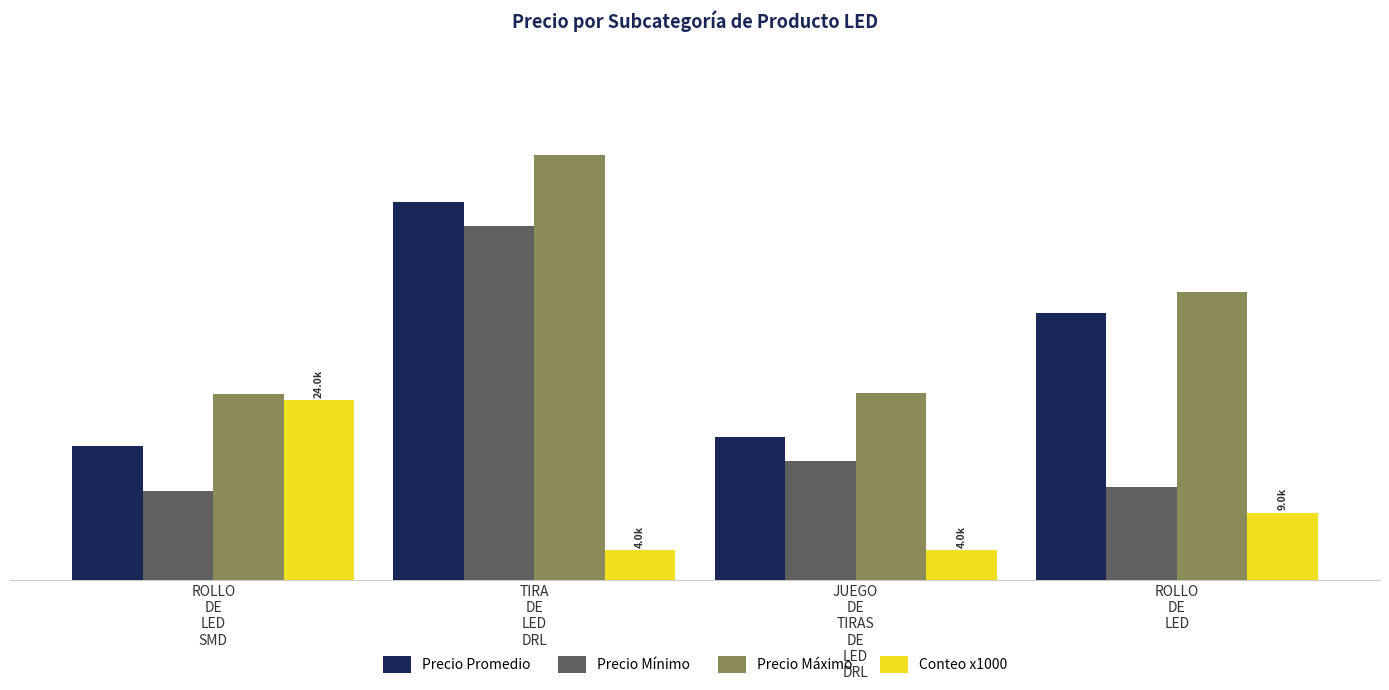

At which label does Precio Máximo first exceed 38492?

TIRA
DE
LED
DRL